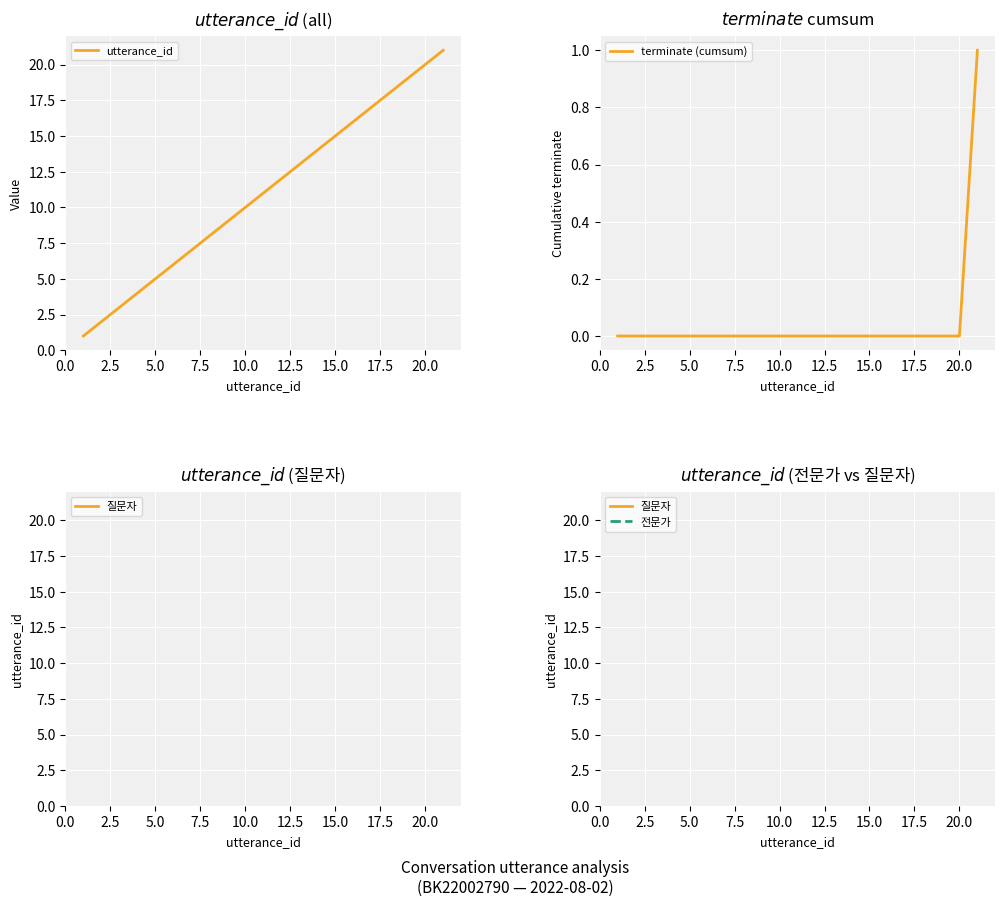

How many lines are shown in the chart?

4